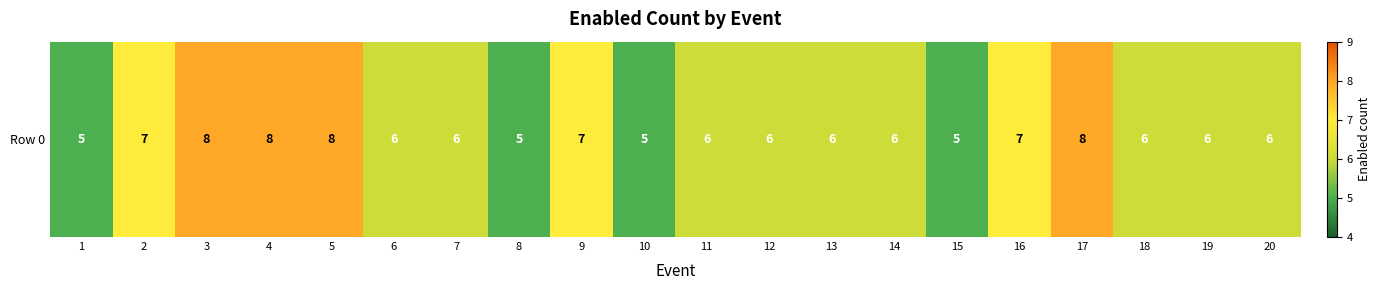

Count the values in the range 6 to 7.

12